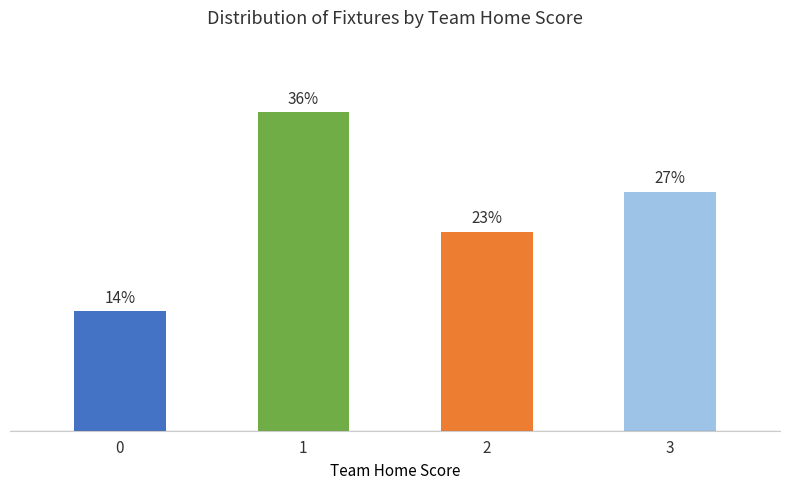

True or false: the data shows 13.9 at 2.

False